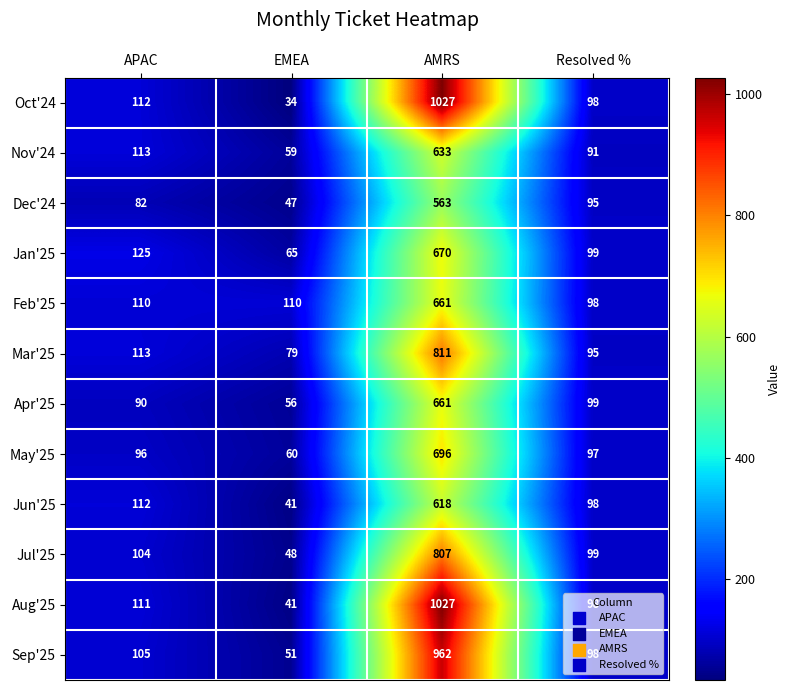

Read the Jan'25 value at Resolved %, to the nearest 10.

100